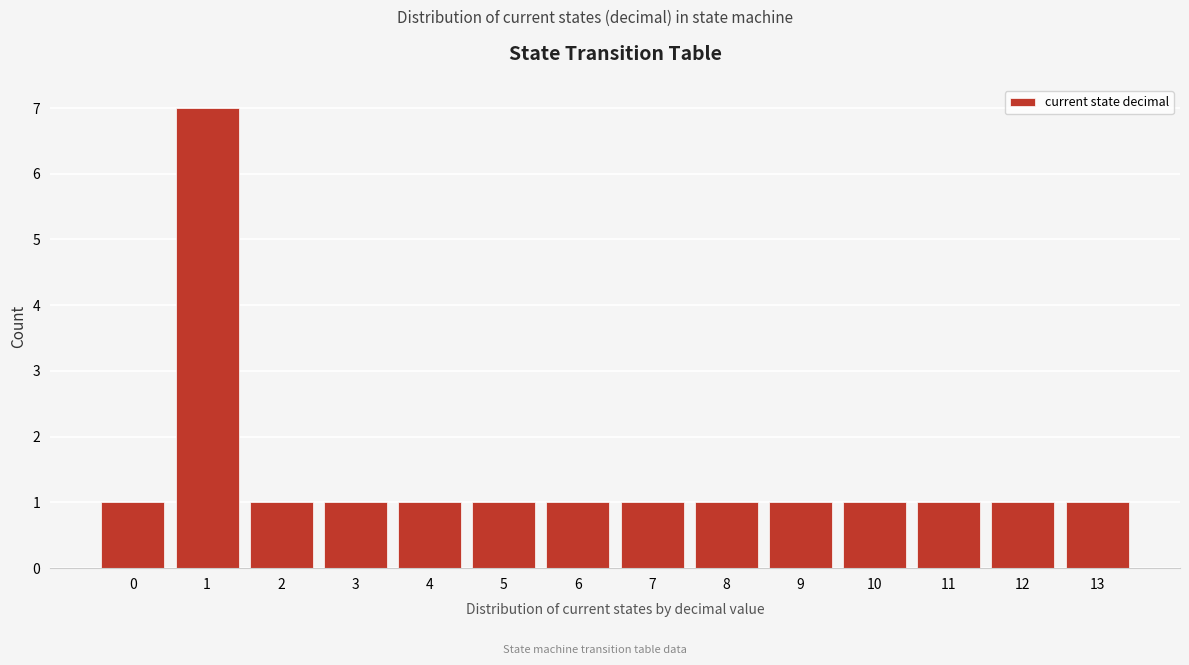

Reading left to right, what are all the values shown in this chart?

1	7	1	1	1	1	1	1	1	1	1	1	1	1